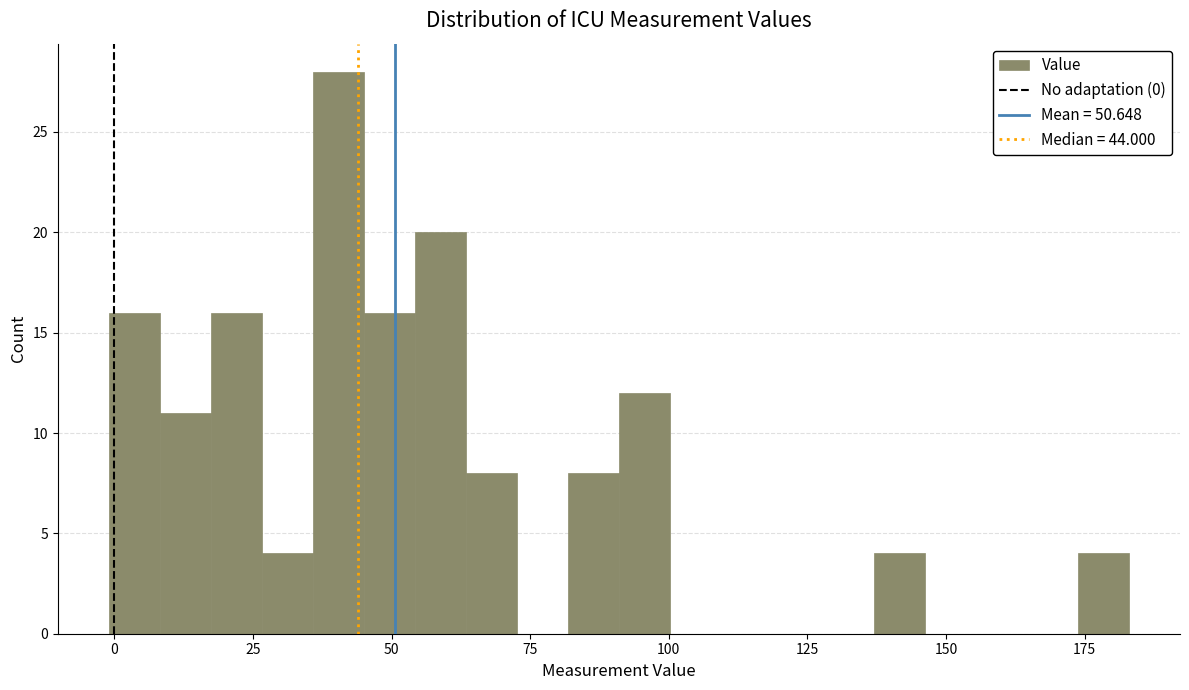

Read against the x-axis, roughly where is the centre of the tallest bar?

40